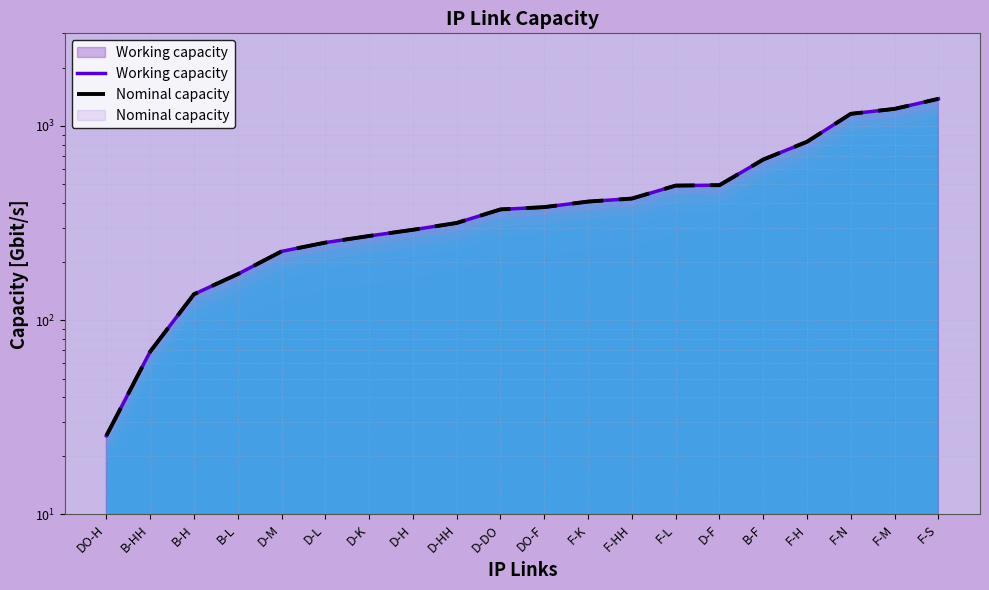

What is the value of the Working capacity point at the 11th from the left?

382.1